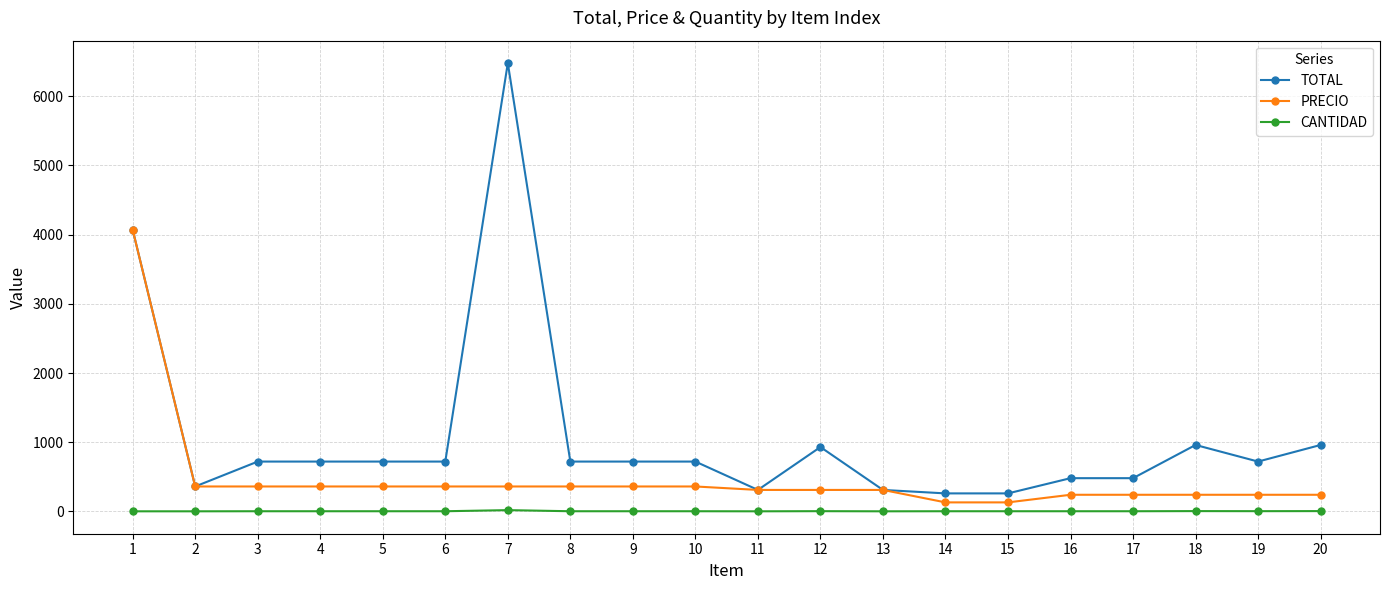

How many values in the PRECIO series are below 360?

10